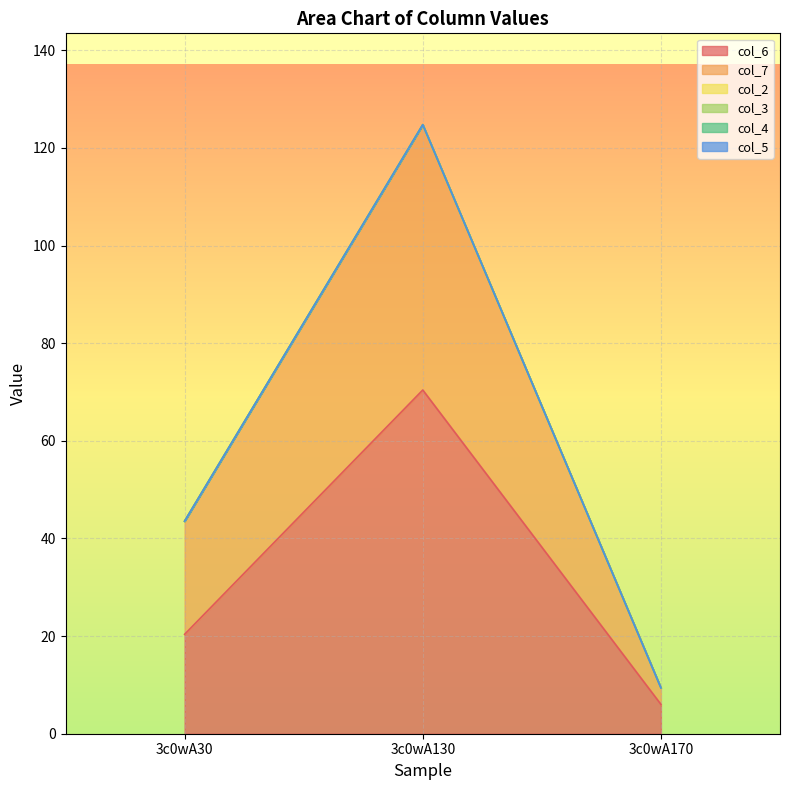

How many lines are shown in the chart?

6